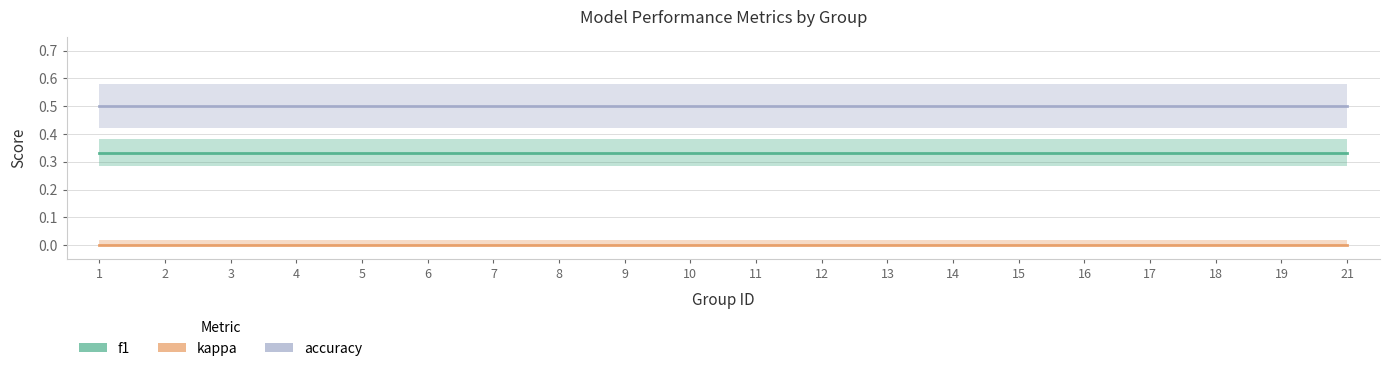

At how many categories does at least one series exceed 0?

20